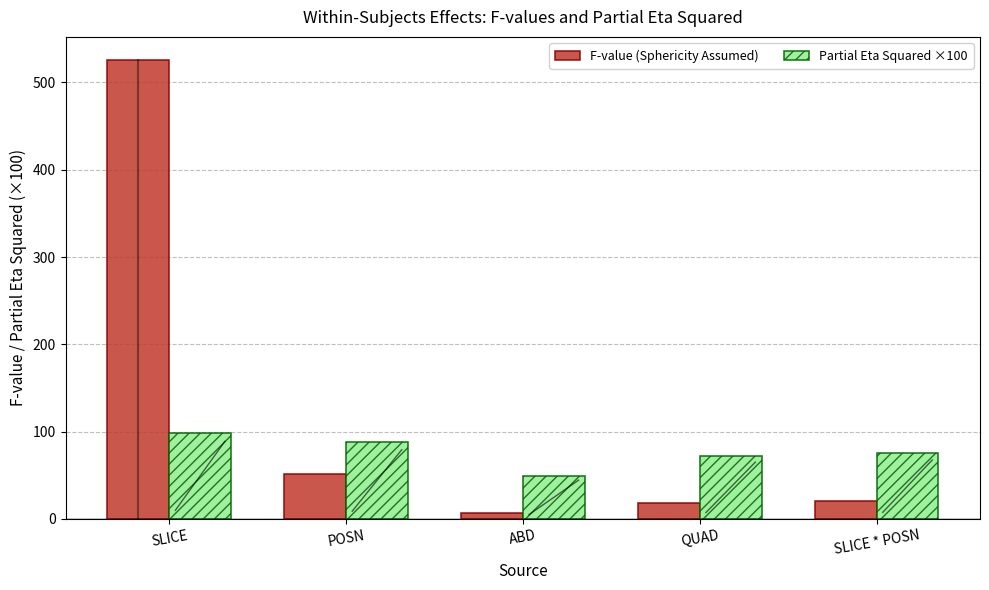

What is the average value of the Partial Eta Squared ×100 series?

76.7